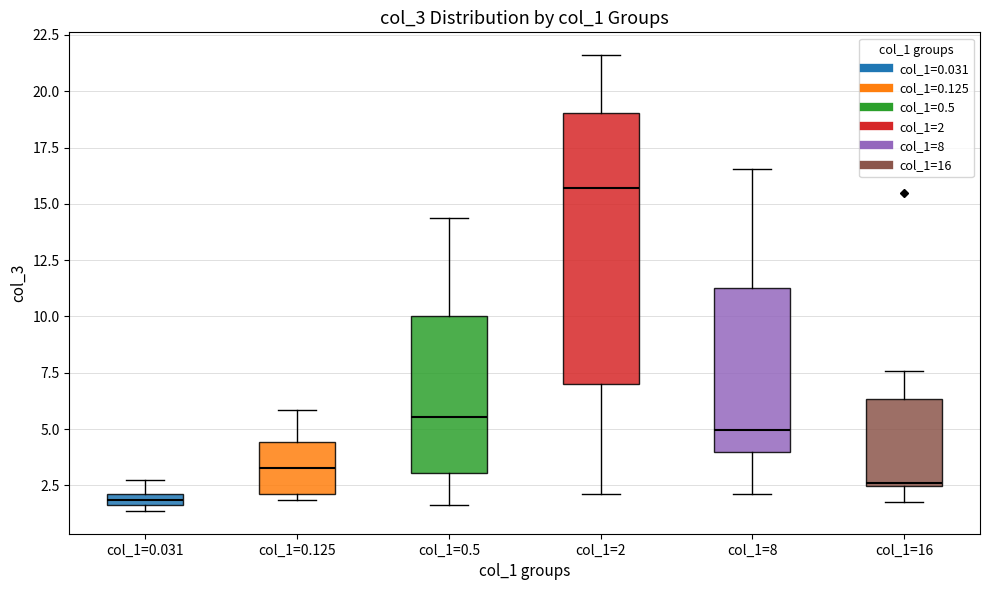

Which box has the highest median line?

col_1=2